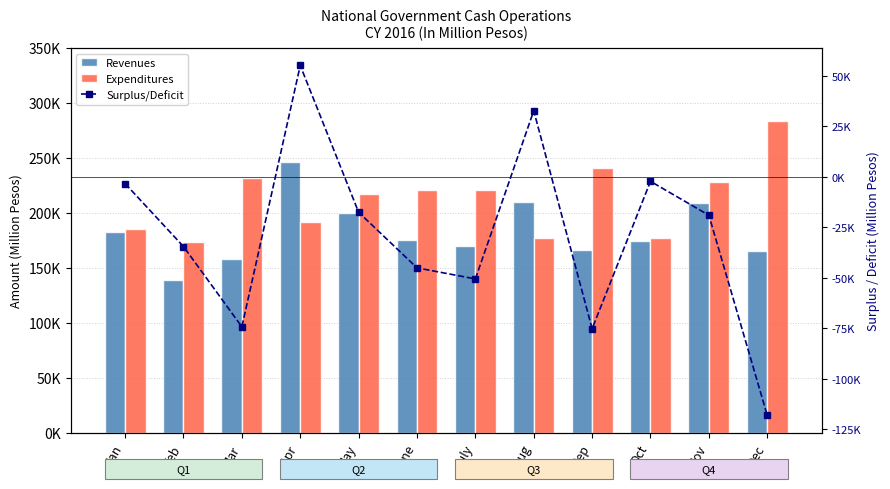

What are all the series names shown in the legend?

Revenues, Expenditures, Surplus/Deficit